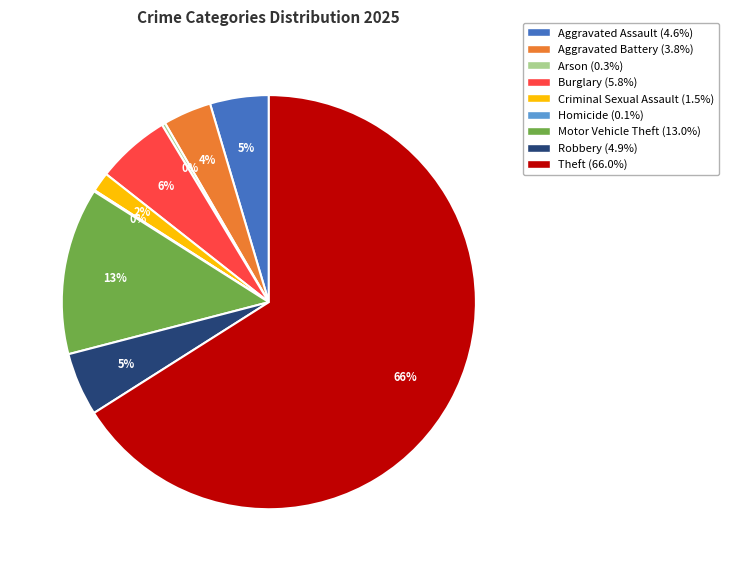

The Theft slice represents 56% of the pie. True or false?

False